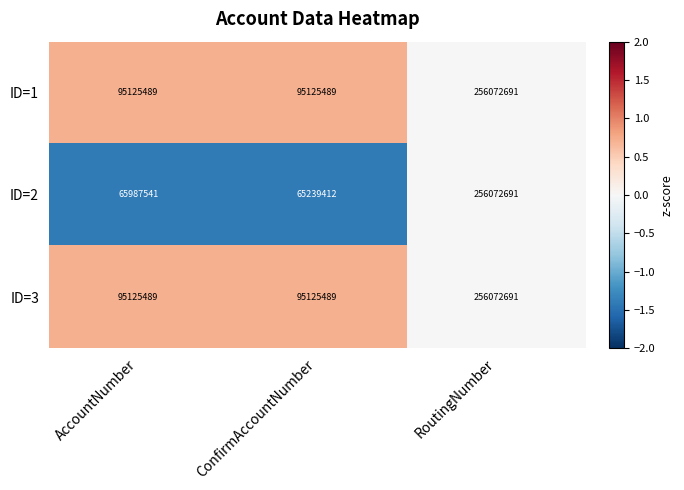

Which label corresponds to the smallest value in the chart?

ConfirmAccountNumber